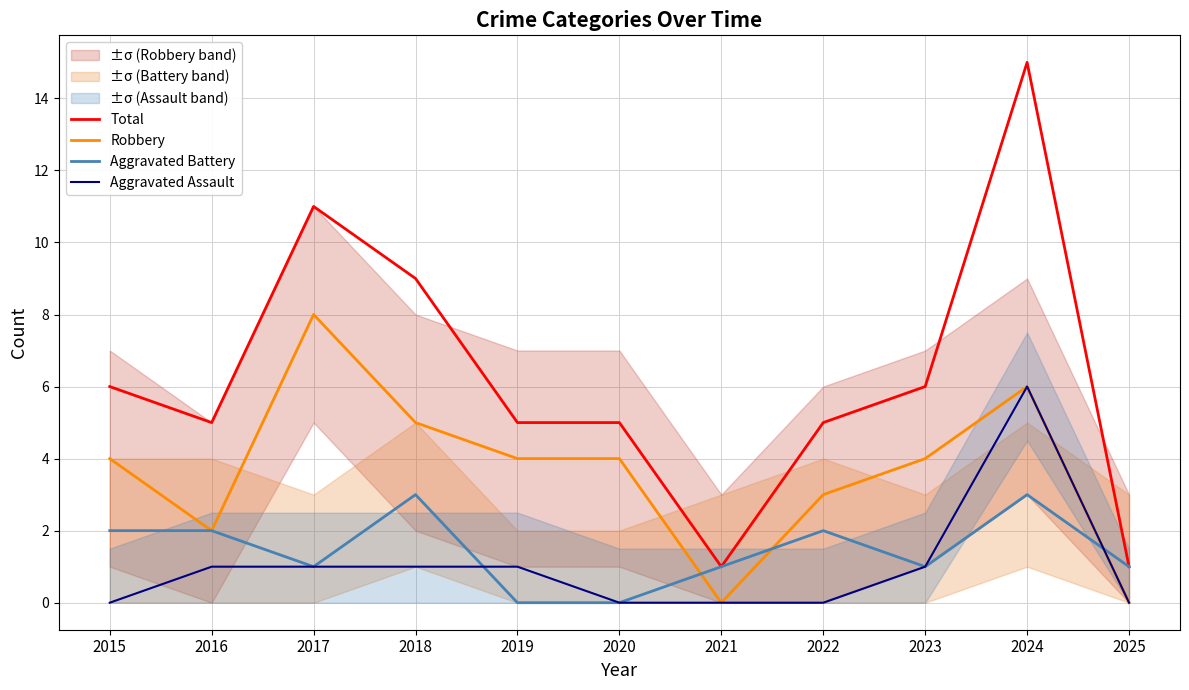

Is it true that Robbery equals 4 at 2022?

False